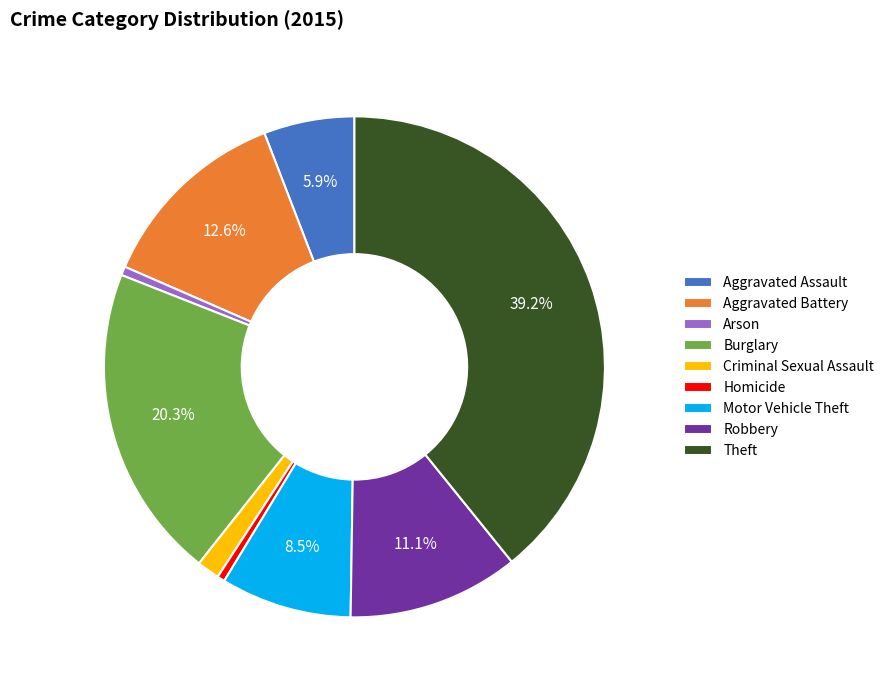

To the nearest percent, what percentage of the pie is Theft?

39%